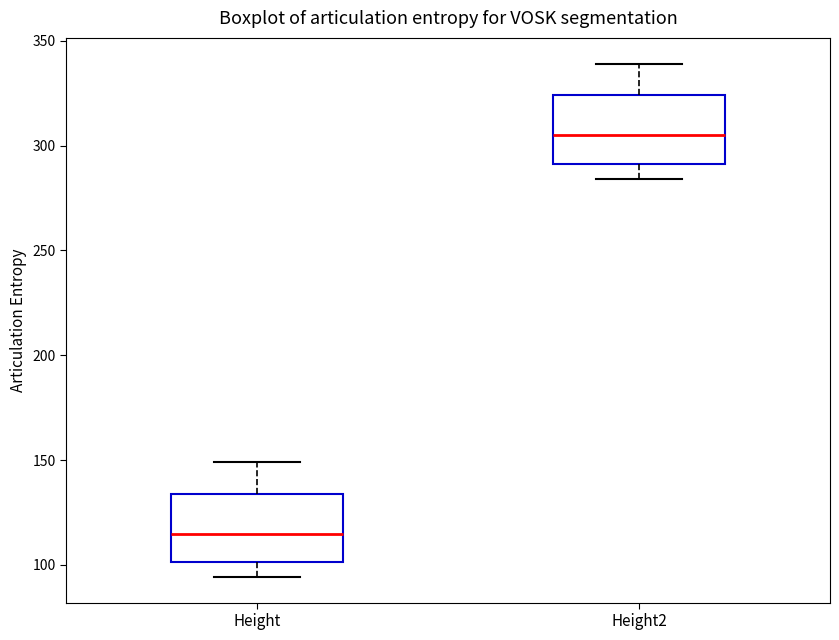

Reading left to right, transcribe this box plot: for each box, give where its median line is, the range the box spans, and where its two whiskers end, as read against the y-axis. The values are not printed on the chart, so give them approximately, as read against the axis.

Height: median 115, box 100 to 135, whiskers 95 to 150
Height2: median 305, box 290 to 325, whiskers 285 to 340